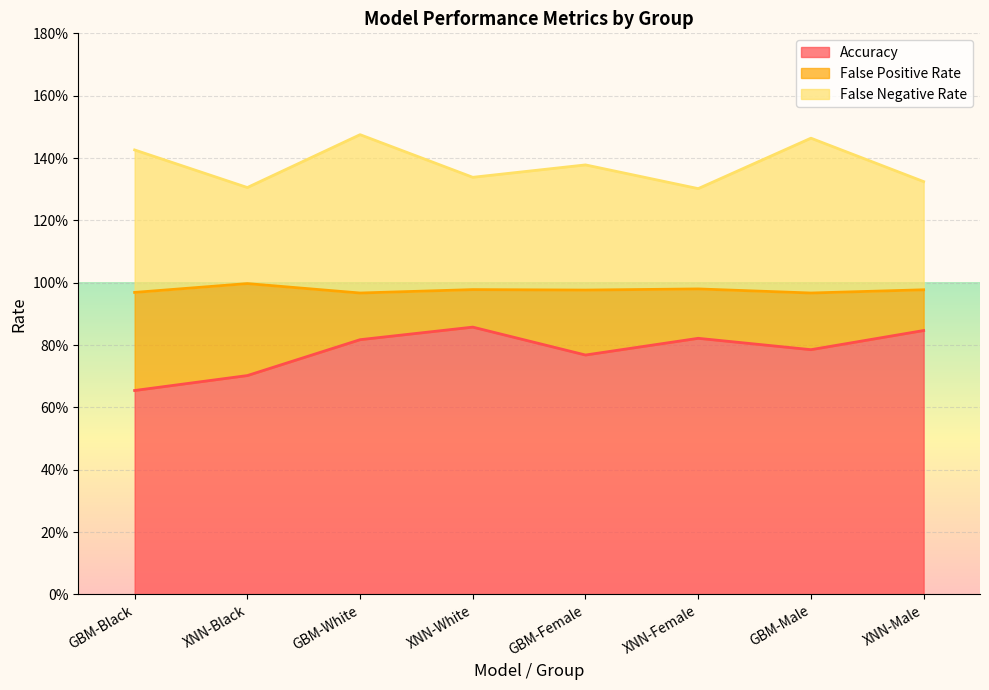

Which series has the largest range (max minus min)?

Accuracy